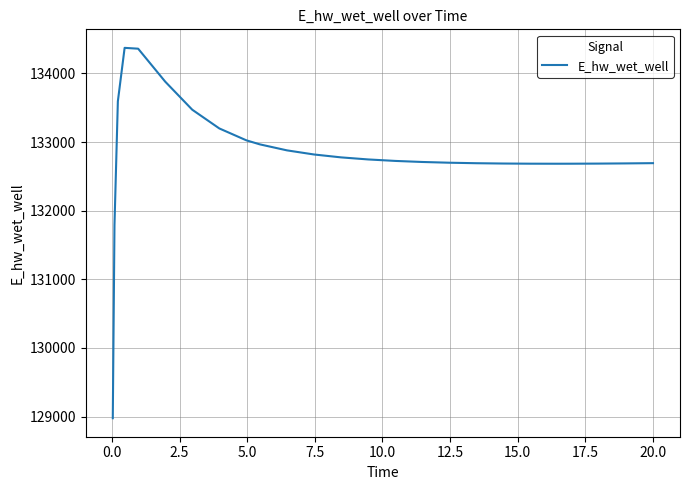

What is the maximum value shown in the chart?

134373.9